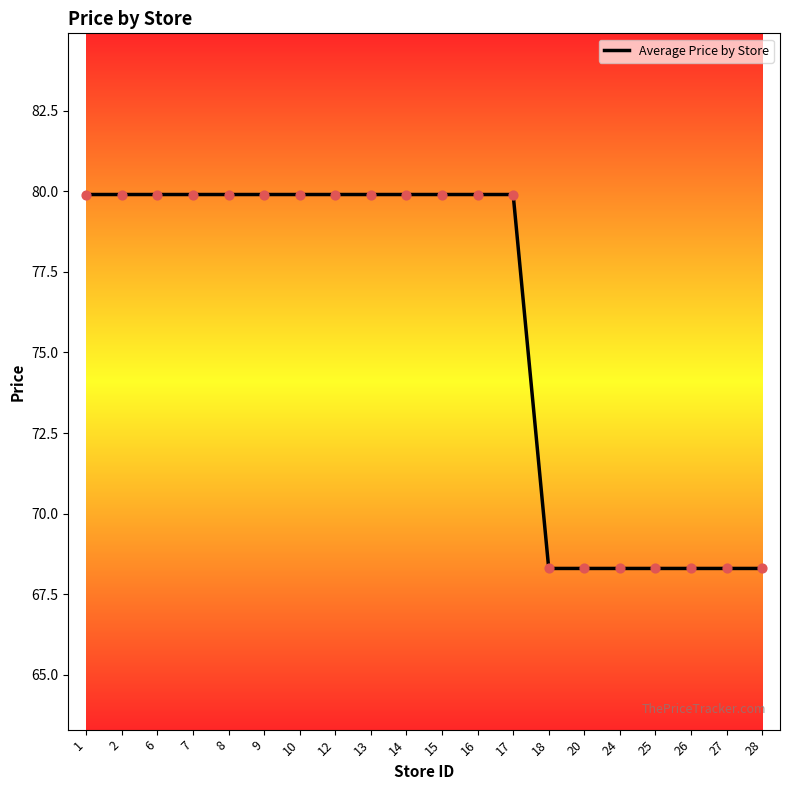

Approximately how many times larger is the value at 28 compared to 9?

0.9